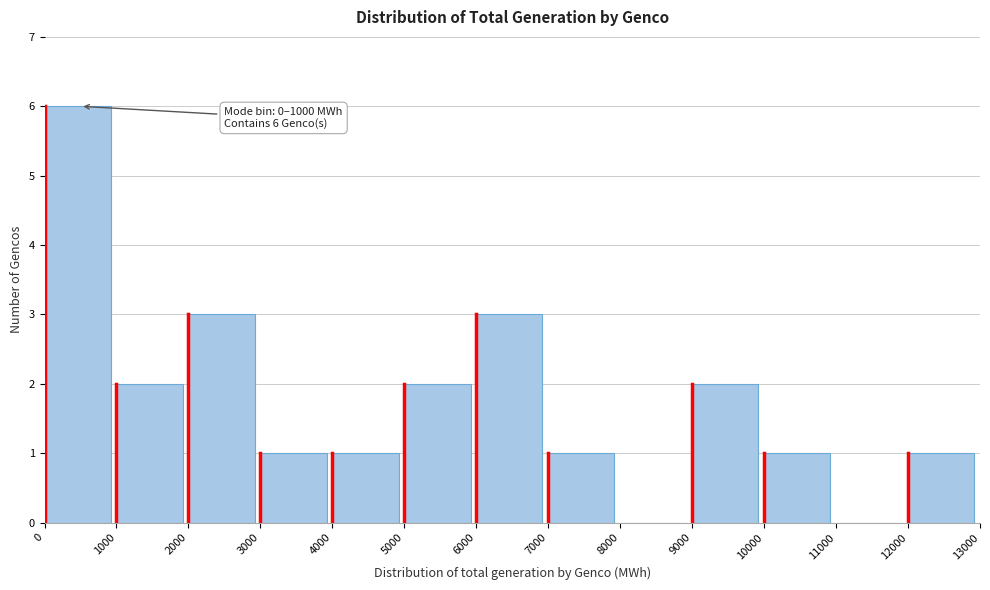

Over which range of the x-axis is the bar tallest?

0 to 1000